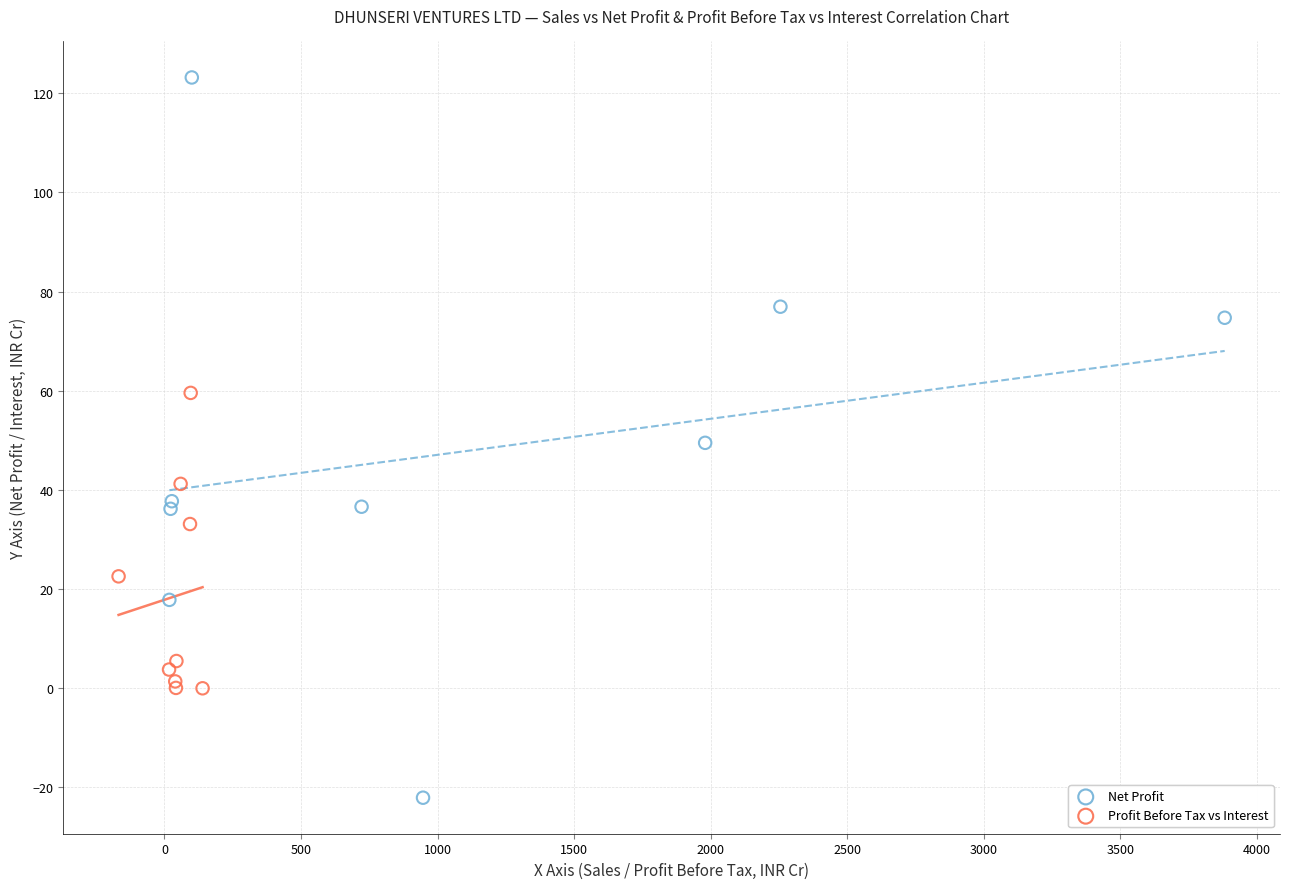

Which series contains the highest Y value?

Net Profit